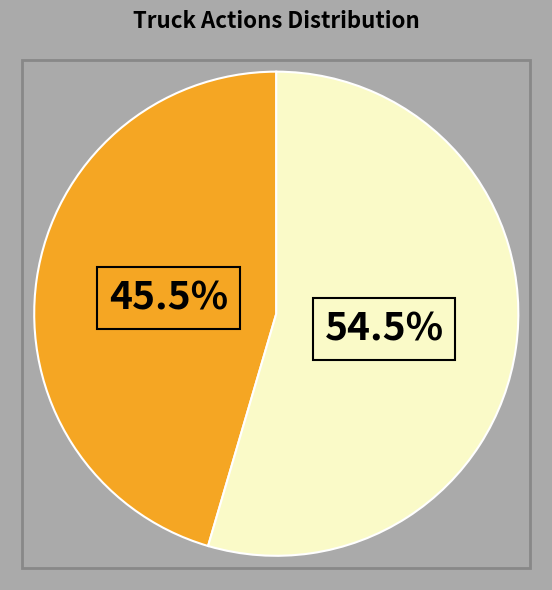

How many segments does this pie chart have?

2